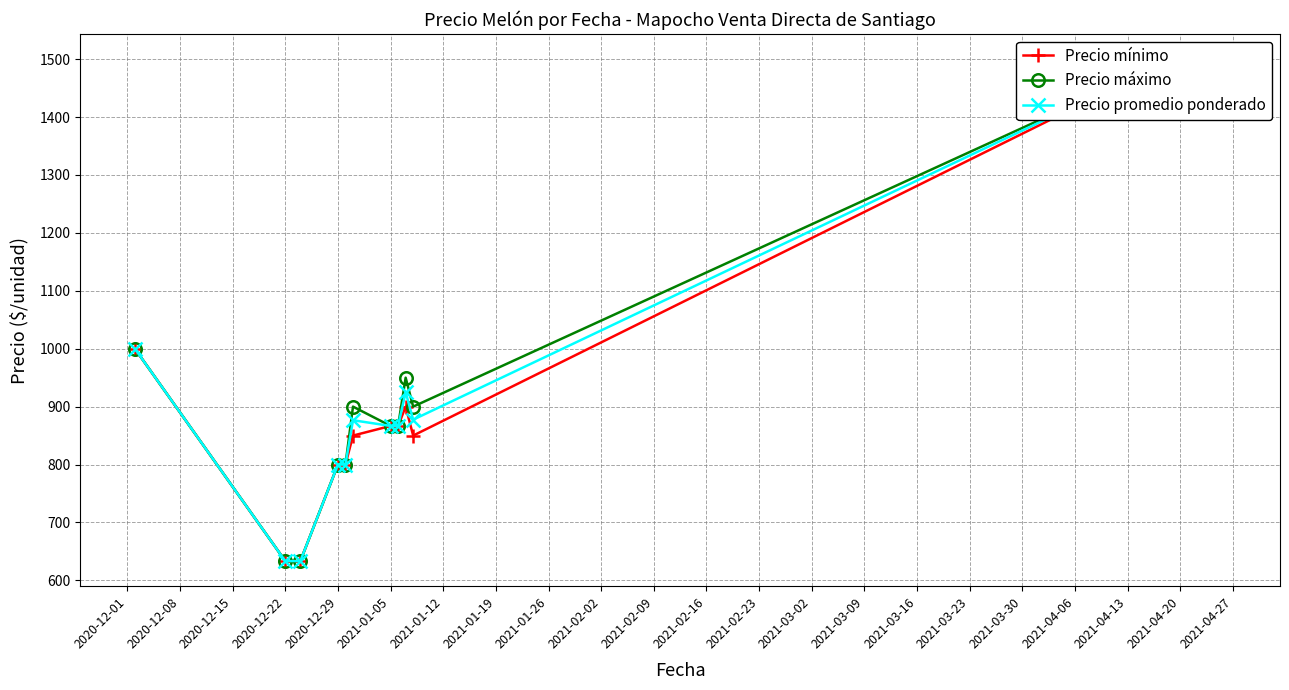

How many lines are shown in the chart?

3